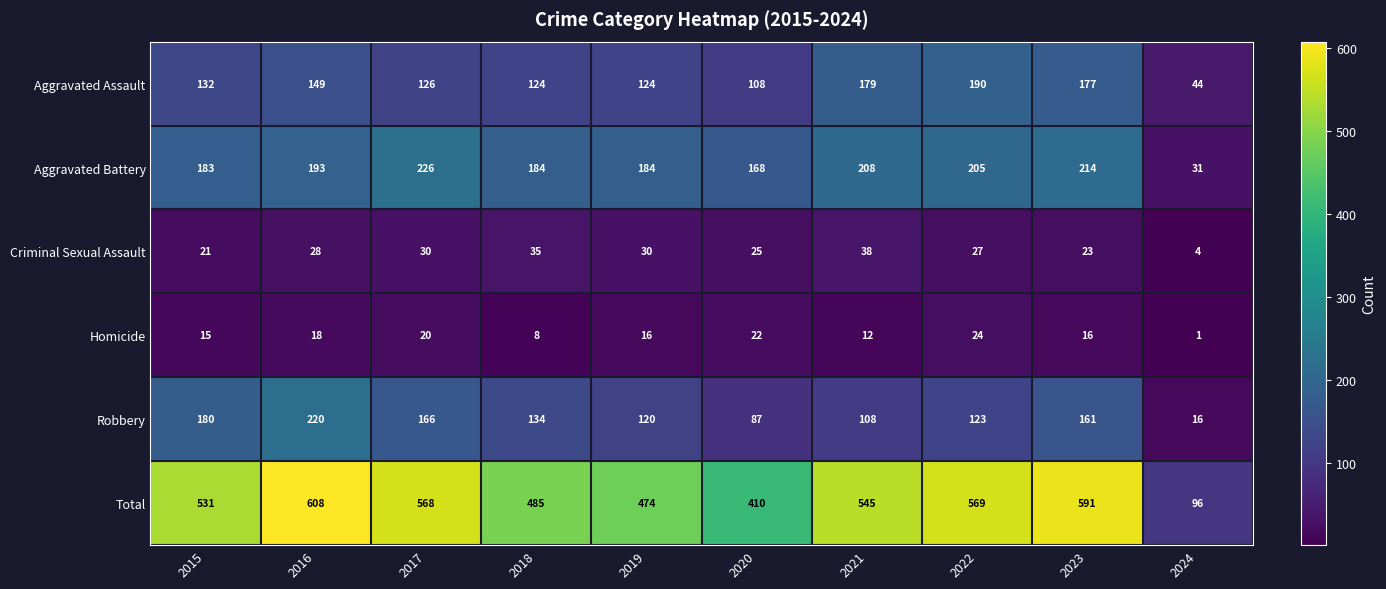

Is it true that Criminal Sexual Assault equals 6 at 2015?

False